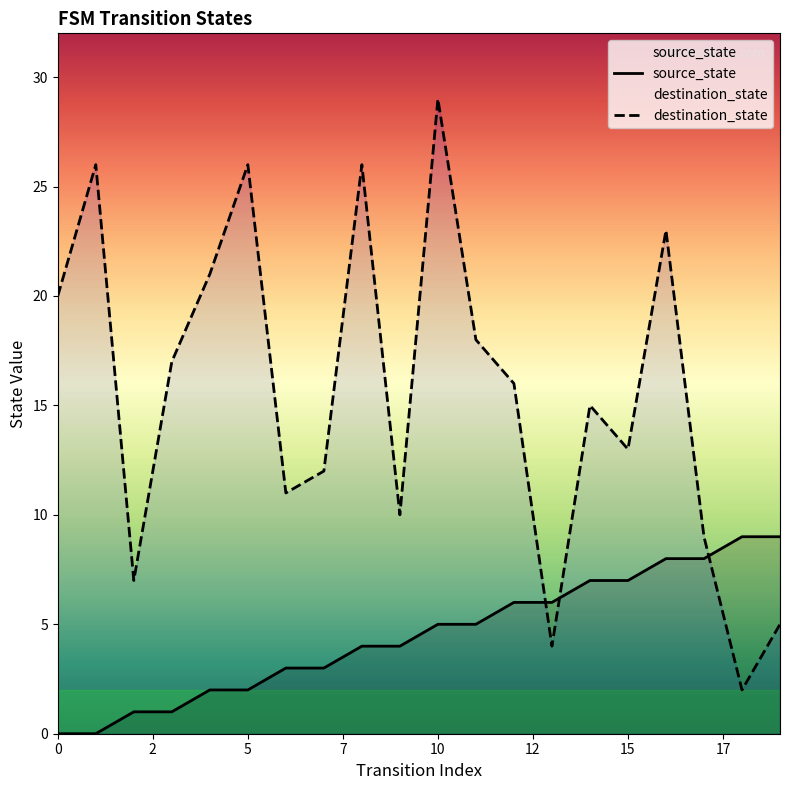

Is it true that source_state equals 3 at 10?

False